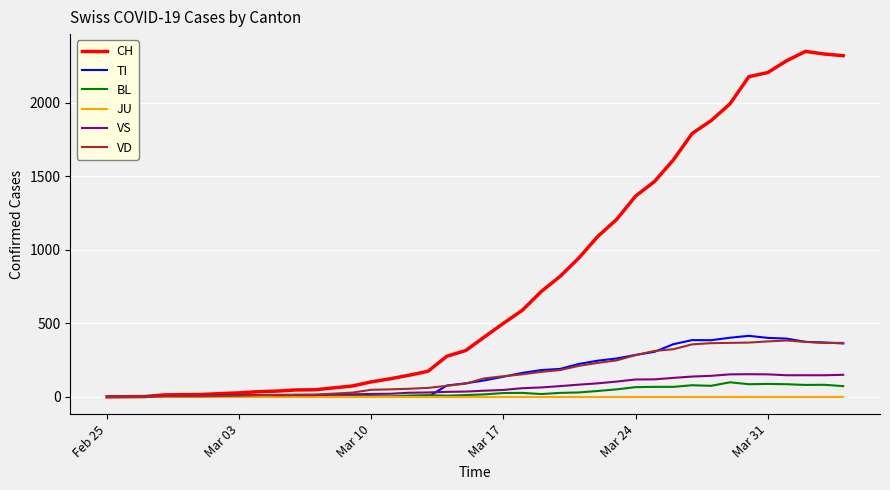

Which series has the largest total across all categories?

CH